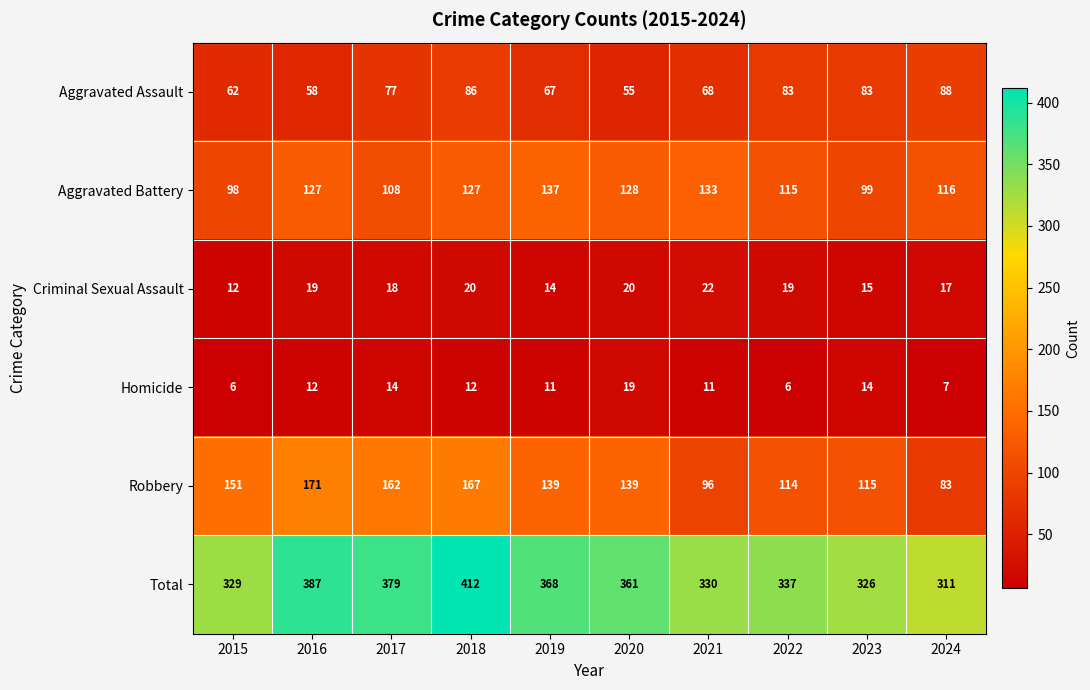

Where is Criminal Sexual Assault nearest to the value 17?

2024